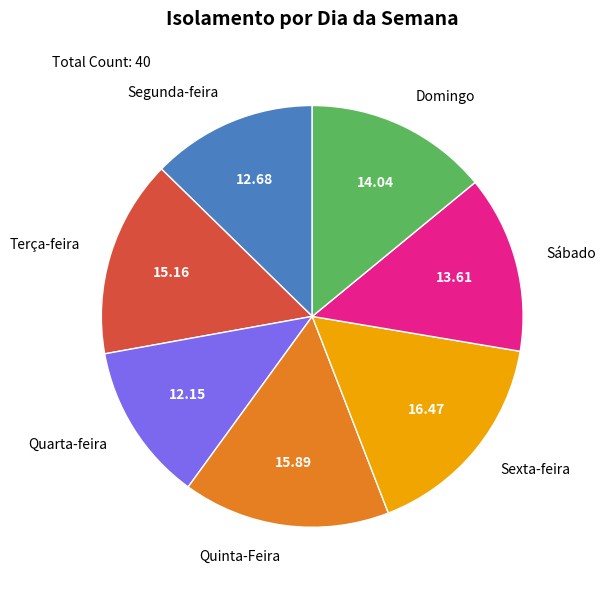

Is there any slice that represents more than half of the pie?

No